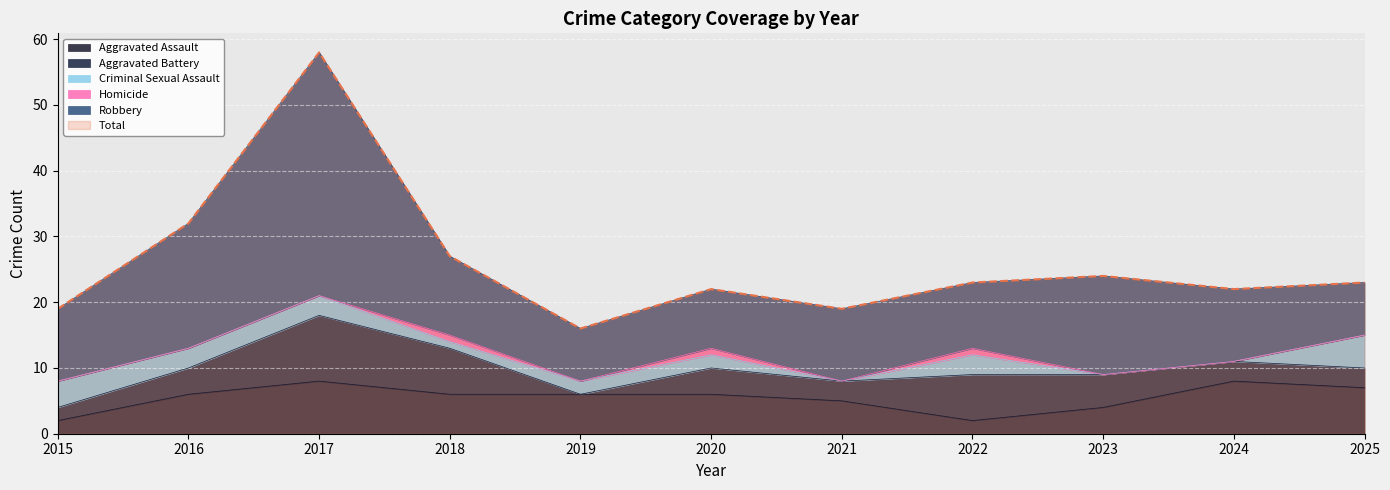

At which label does Aggravated Assault first exceed 6?

2017